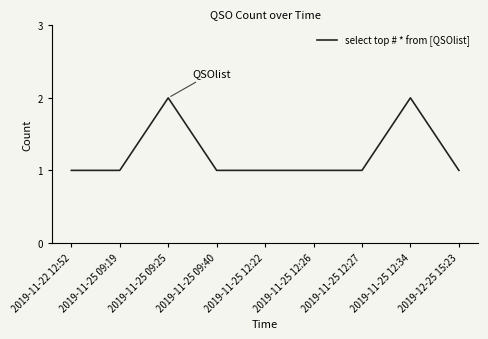

How many lines are shown in the chart?

1